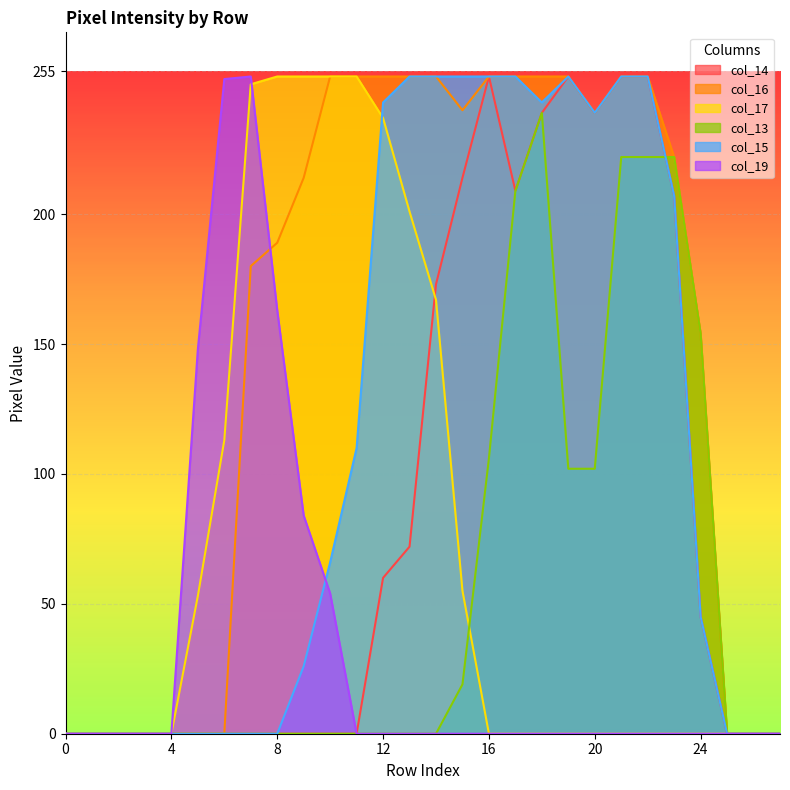

At 27, list the series in order from smallest to largest.

col_14, col_16, col_17, col_13, col_15, col_19